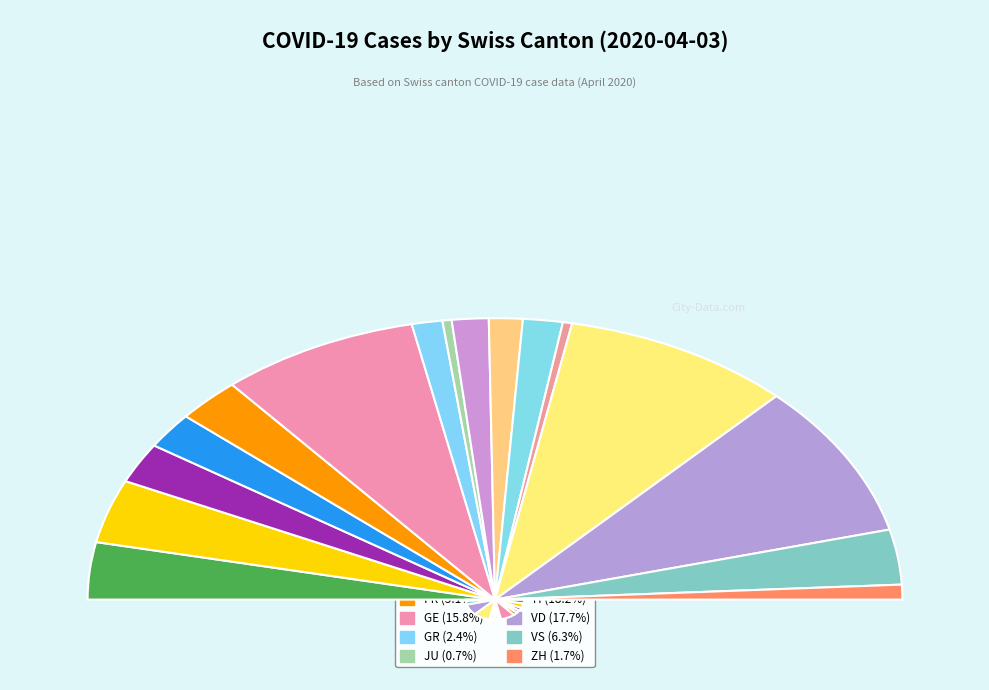

To the nearest percent, what is the combined percentage of GE and BL?

20%